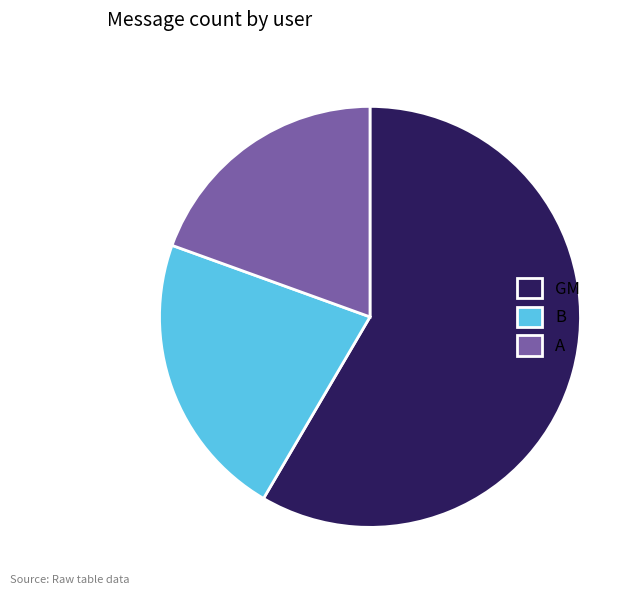

Which category accounts for the majority?

GM